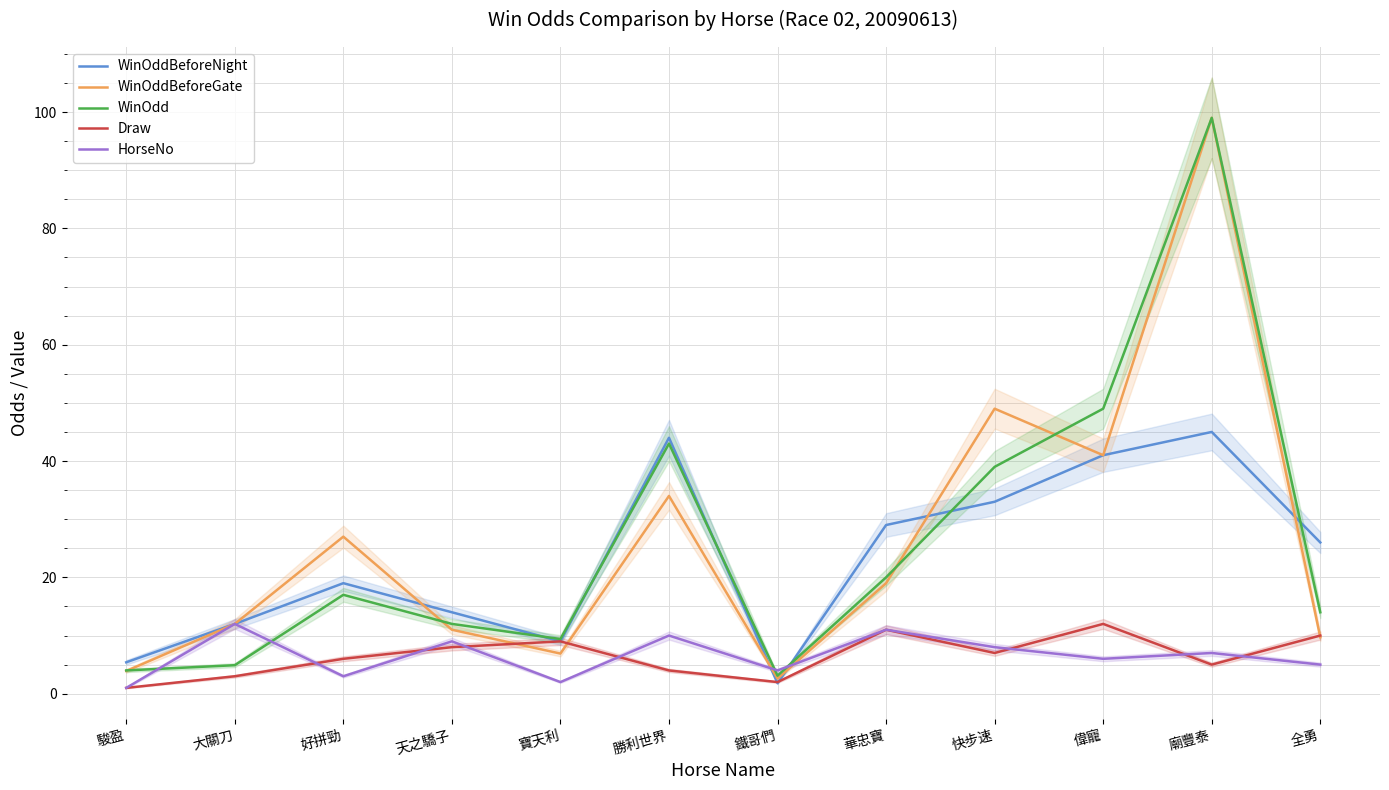

Reading left to right, list all the values displayed in this chart.

WinOddBeforeNight: 駿盈=5.4	大關刀=12.0	好拼勁=19.0	天之驕子=14.0	寶天利=9.0	勝利世界=44.0	鐵哥們=1.8	華忠寶=29.0	快步速=33.0	偉寵=41.0	廟豐泰=45.0	全勇=26.0
WinOddBeforeGate: 駿盈=3.9	大關刀=12.0	好拼勁=27.0	天之驕子=11.0	寶天利=6.9	勝利世界=34.0	鐵哥們=2.6	華忠寶=19.0	快步速=49.0	偉寵=41.0	廟豐泰=99.0	全勇=9.7
WinOdd: 駿盈=4.0	大關刀=4.9	好拼勁=17.0	天之驕子=12.0	寶天利=9.4	勝利世界=43.0	鐵哥們=3.1	華忠寶=20.0	快步速=39.0	偉寵=49.0	廟豐泰=99.0	全勇=14.0
Draw: 駿盈=1.0	大關刀=3.0	好拼勁=6.0	天之驕子=8.0	寶天利=9.0	勝利世界=4.0	鐵哥們=2.0	華忠寶=11.0	快步速=7.0	偉寵=12.0	廟豐泰=5.0	全勇=10.0
HorseNo: 駿盈=1.0	大關刀=12.0	好拼勁=3.0	天之驕子=9.0	寶天利=2.0	勝利世界=10.0	鐵哥們=4.0	華忠寶=11.0	快步速=8.0	偉寵=6.0	廟豐泰=7.0	全勇=5.0